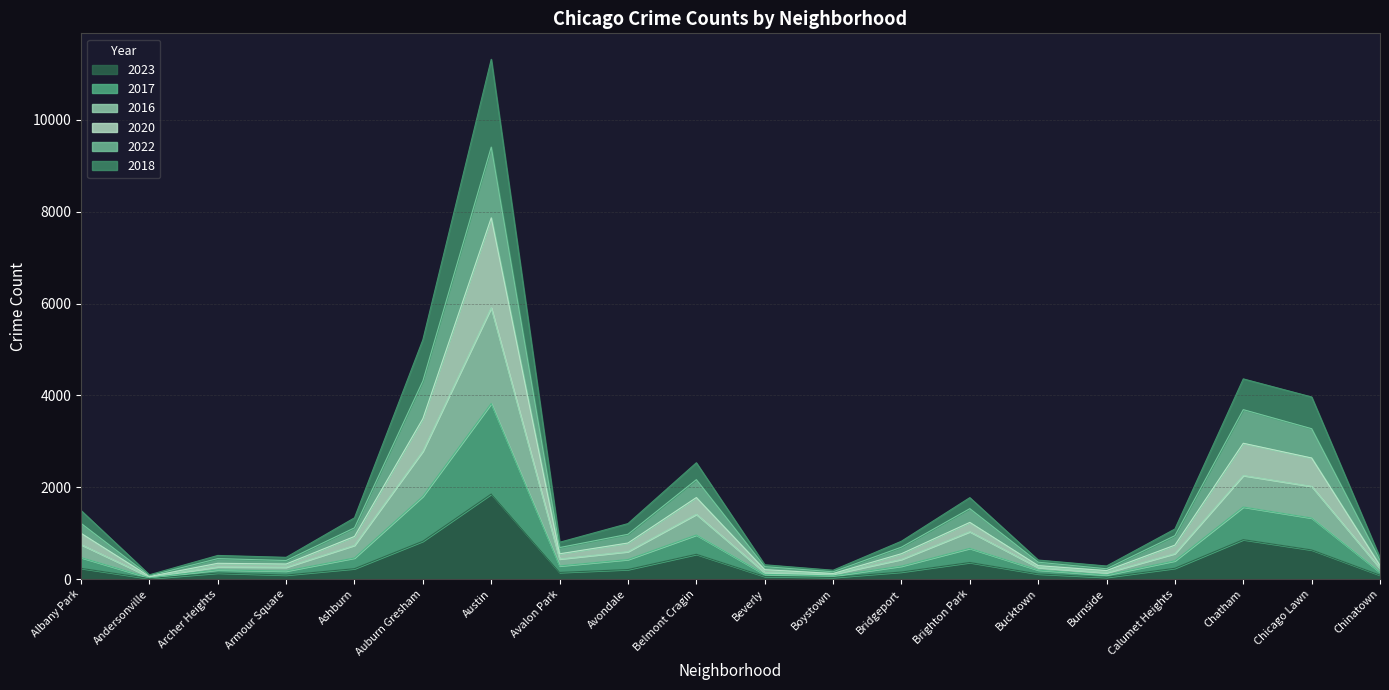

Rank the series at Boystown from lowest to highest value.

2023, 2022, 2017, 2016, 2018, 2020